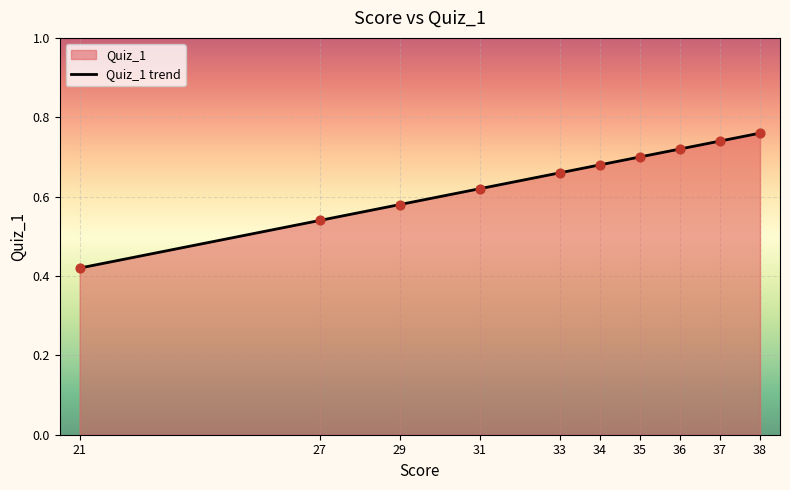

Between 27 and 29, which is larger?

29